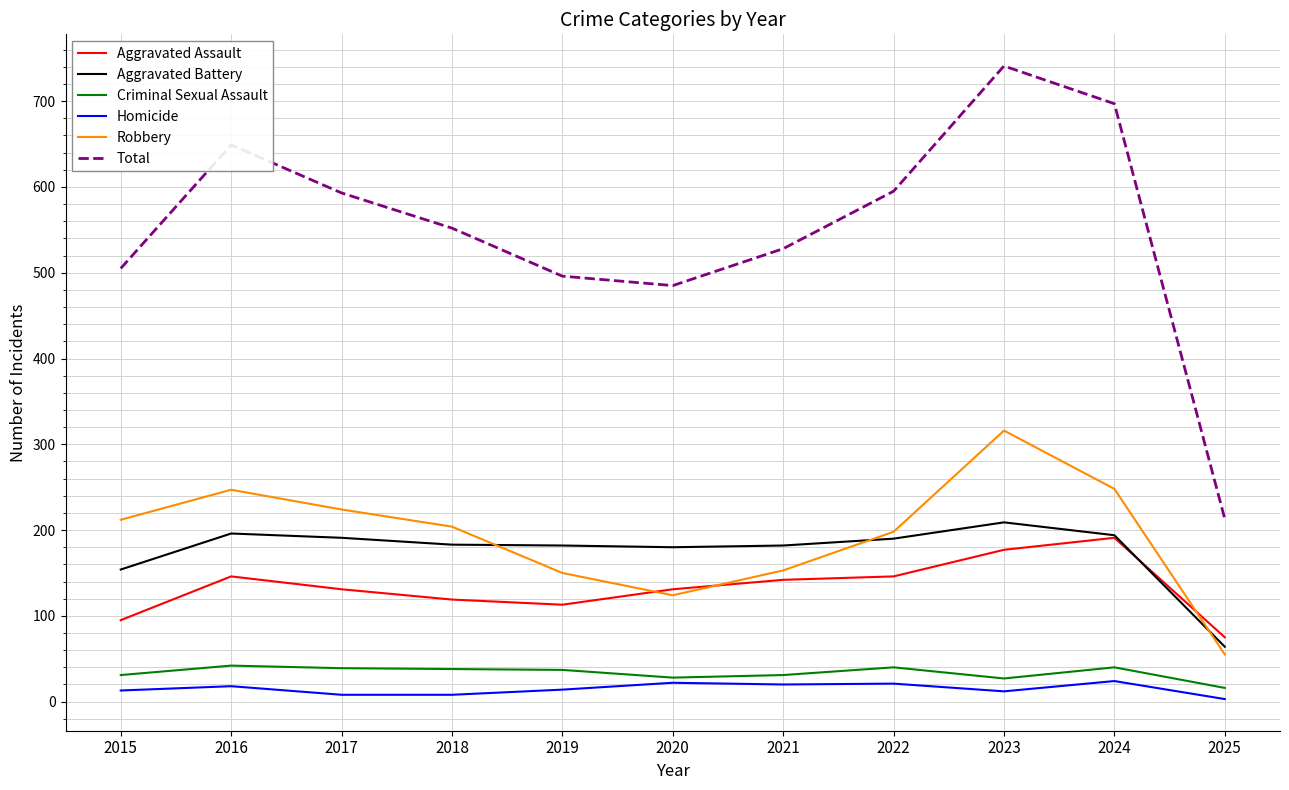

At how many categories does at least one series exceed 642?

3